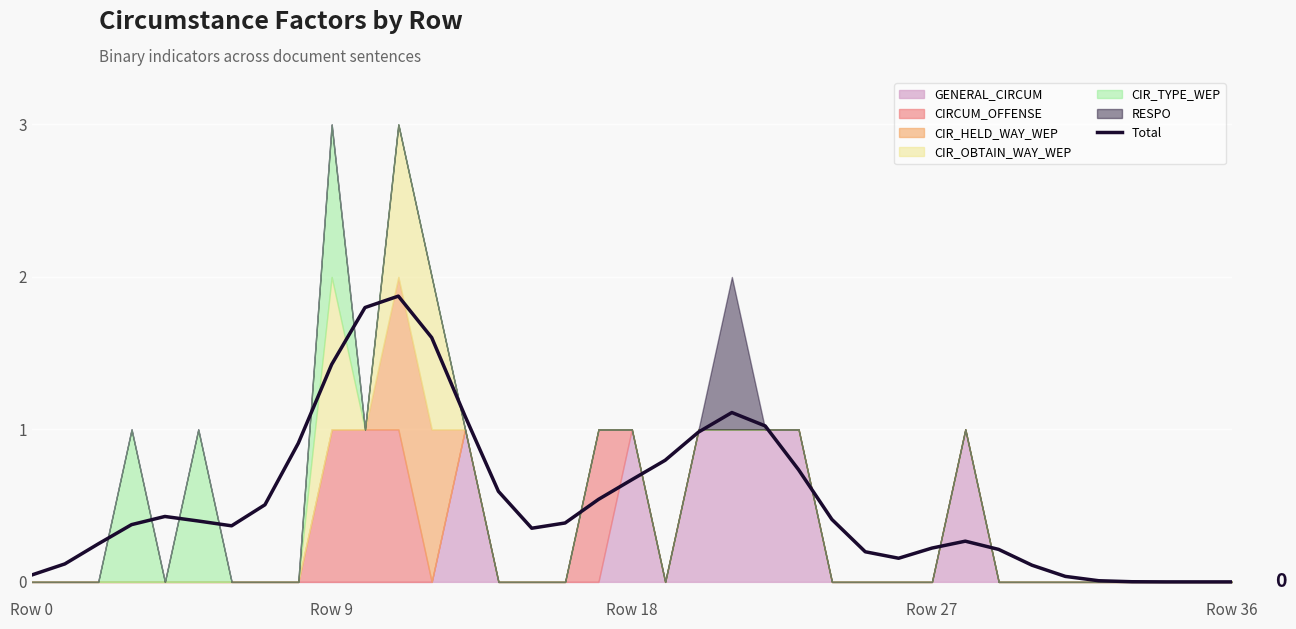

How many points are lower than both their immediate neighbors (excluding endpoints)?

3